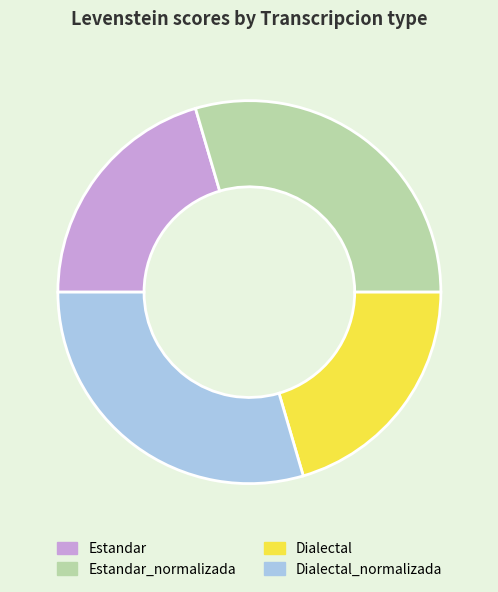

Combined, do Dialectal and Estandar account for over 50%?

No